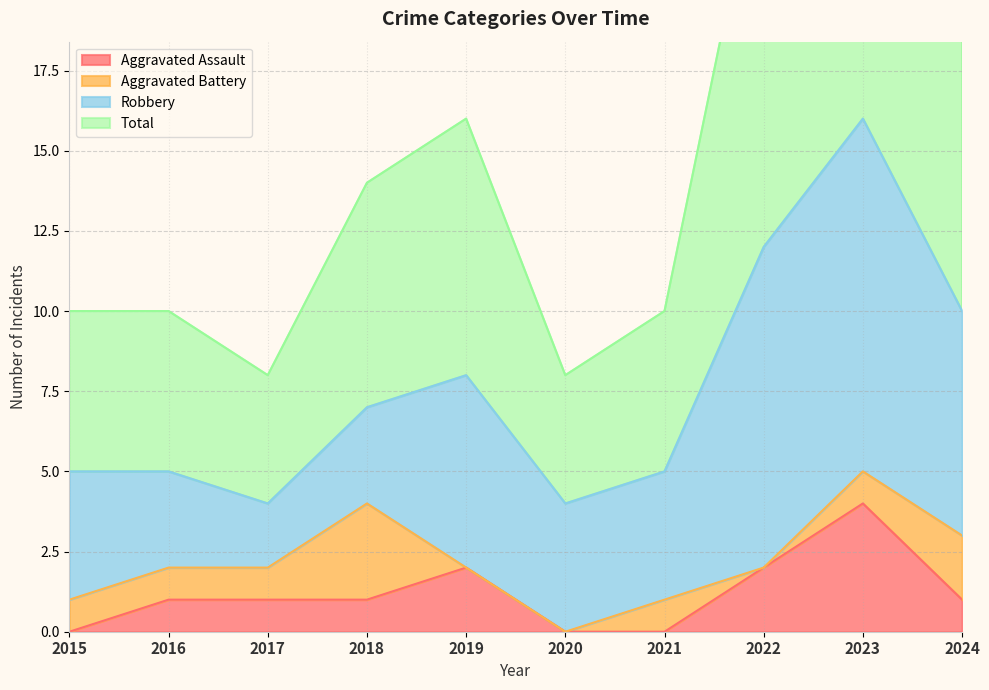

Is it true that Aggravated Assault equals 2 at 2023?

False